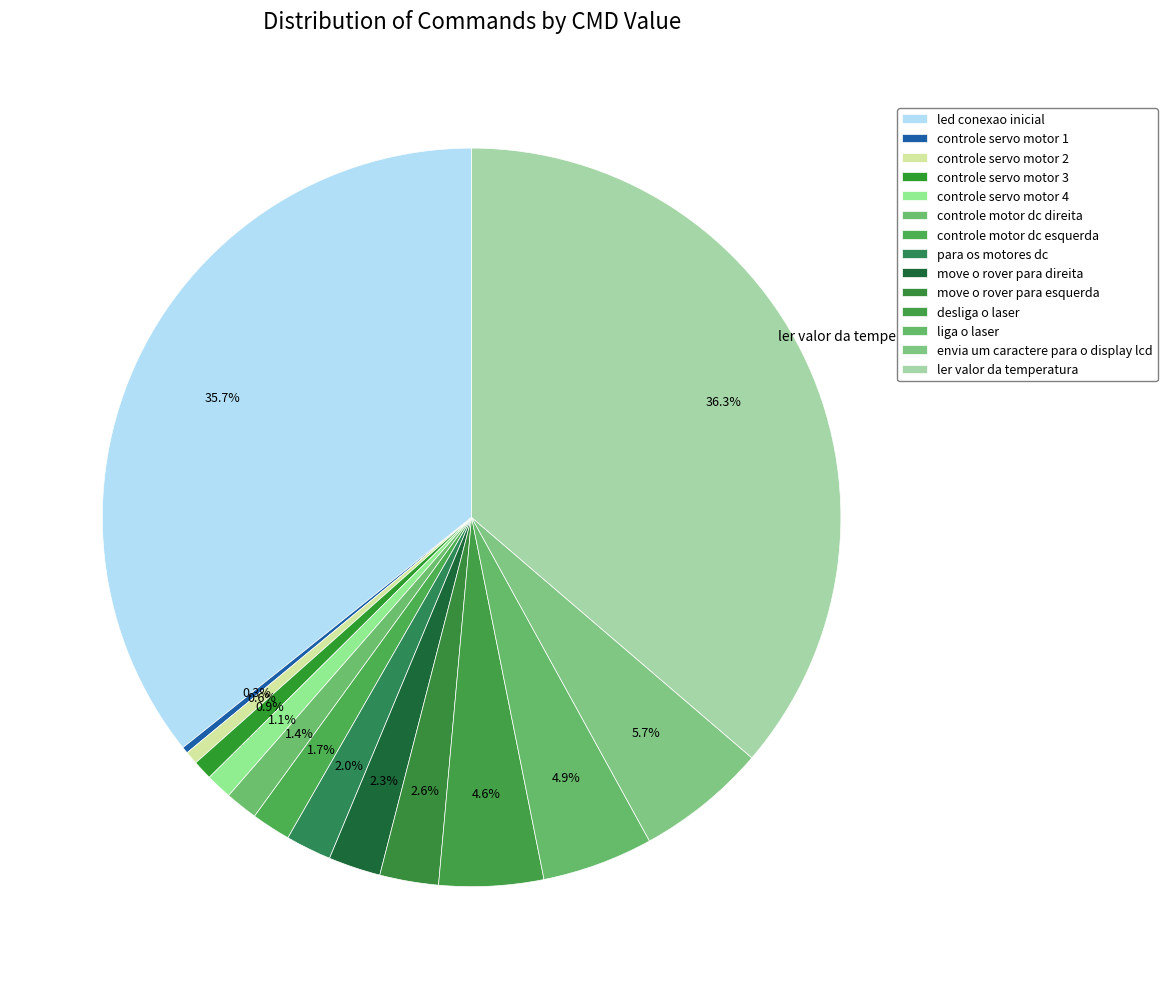

The controle servo motor 2 slice represents 11% of the pie. True or false?

False